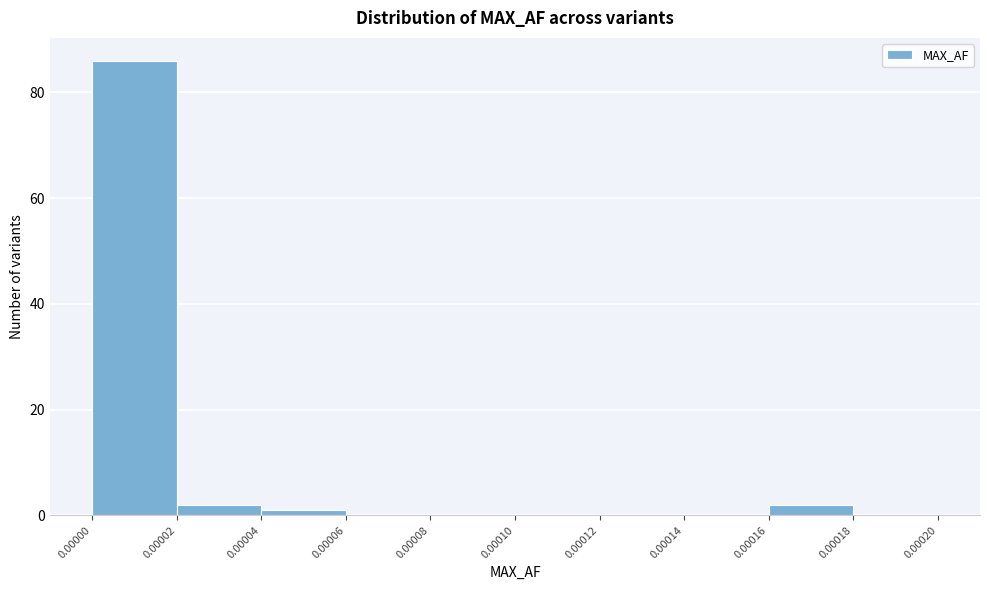

Over which range of the x-axis is the bar tallest?

0.00000 to 0.00002